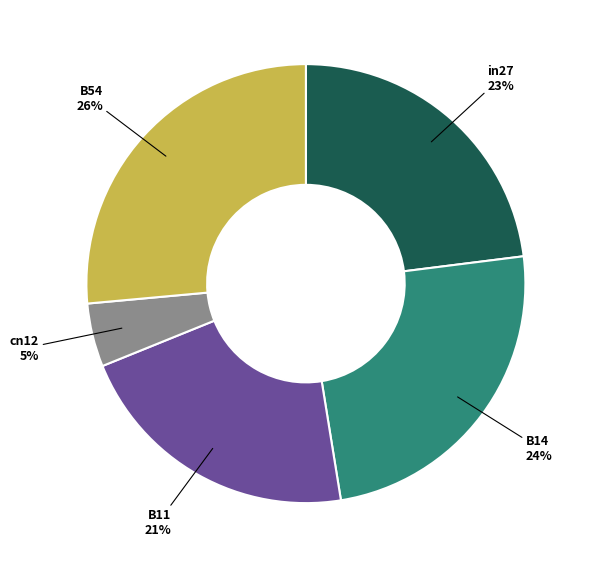

Does in27 account for over 50% of the chart?

No